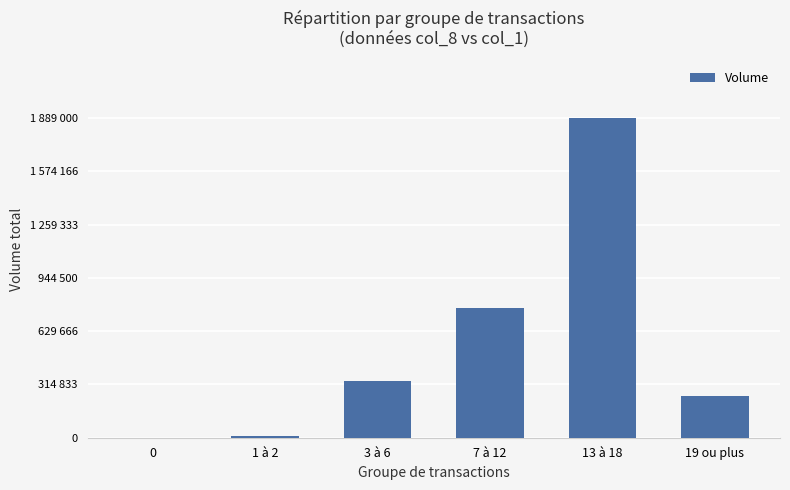

Reading left to right, transcribe all the data shown in this chart.

0=0	1 à 2=10000	3 à 6=333000	7 à 12=768000	13 à 18=1889000	19 ou plus=246000